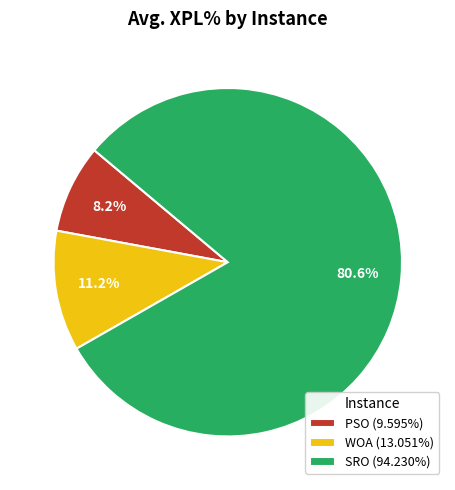

Which category accounts for the majority?

SRO